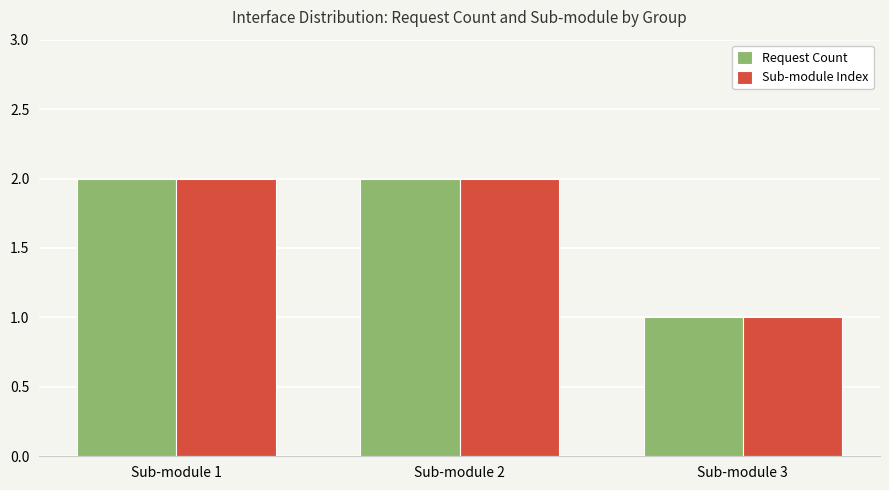

Reading left to right, transcribe all the data shown in this chart.

Request Count: Sub-module 1=2	Sub-module 2=2	Sub-module 3=1
Sub-module Index: Sub-module 1=2	Sub-module 2=2	Sub-module 3=1